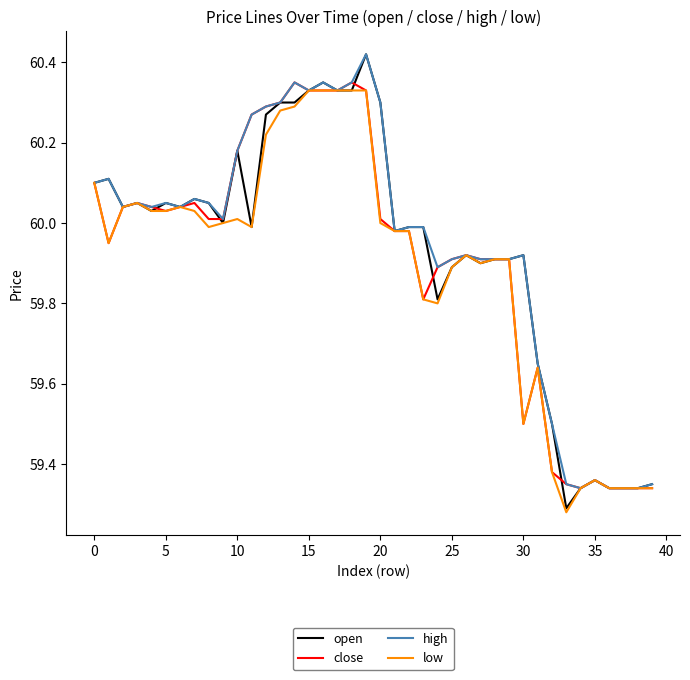

Which series has the largest range (max minus min)?

open